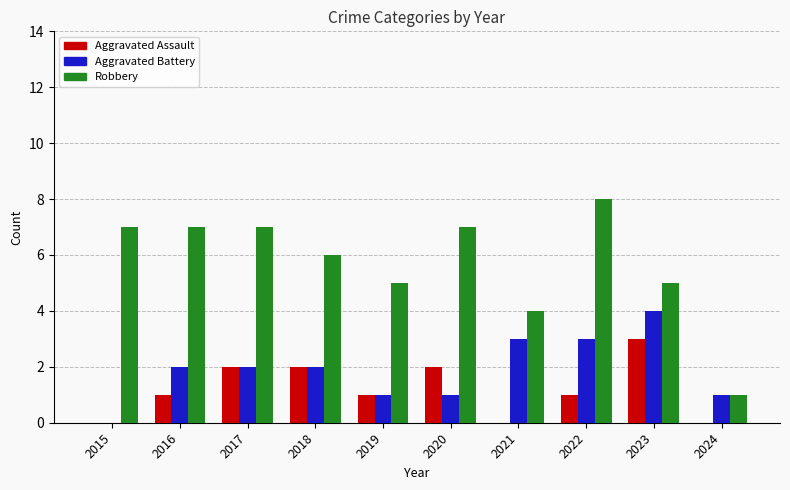

At which category does the chart reach its peak across all series?

2022